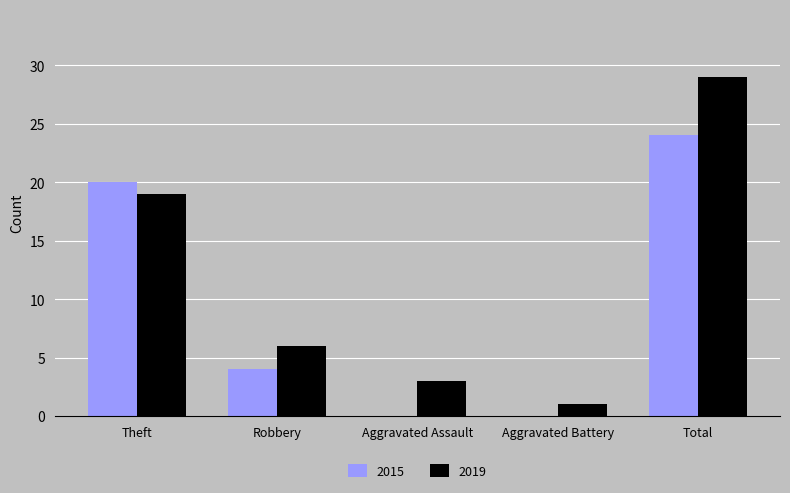

Which category has the highest value in the 2015 series?

Total